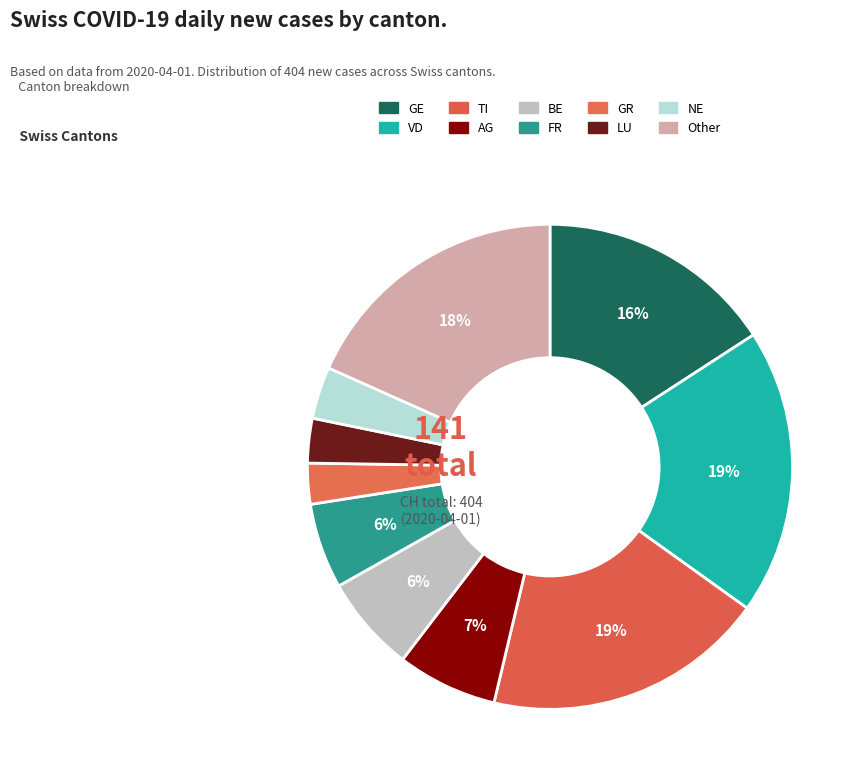

True or false: GE accounts for 20% of the total.

False